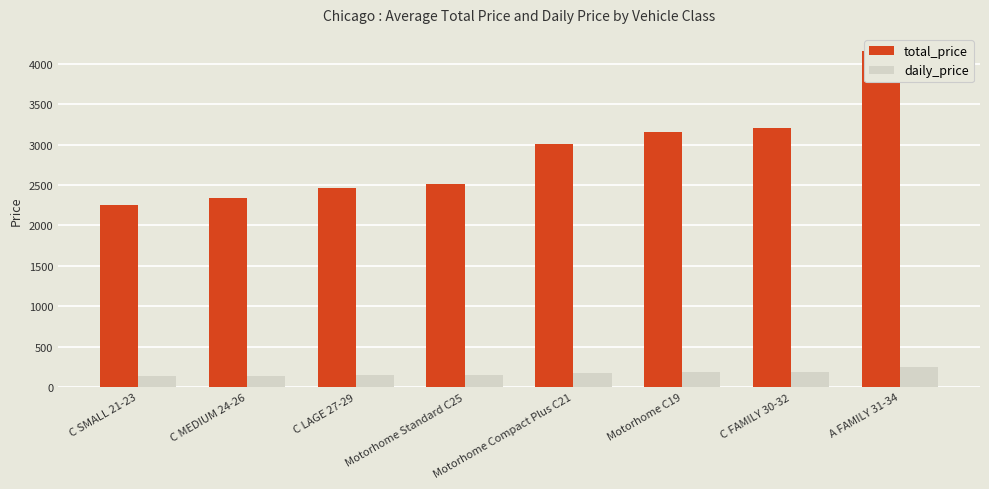

True or false: daily_price has a value of 132.6 at C SMALL 21-23.

True